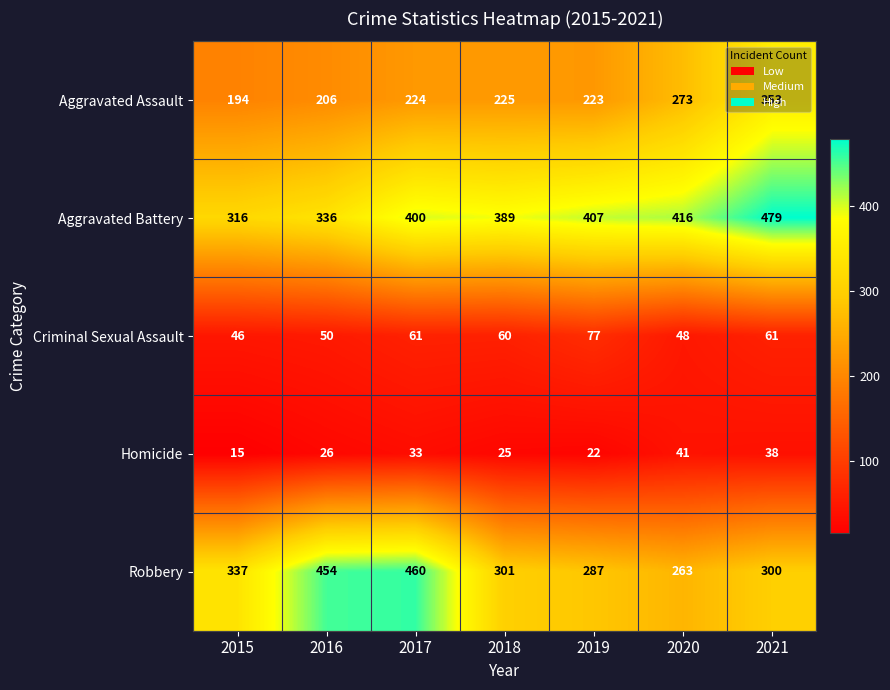

Is the value of Robbery at 2020 greater than the value of Criminal Sexual Assault at 2018?

Yes